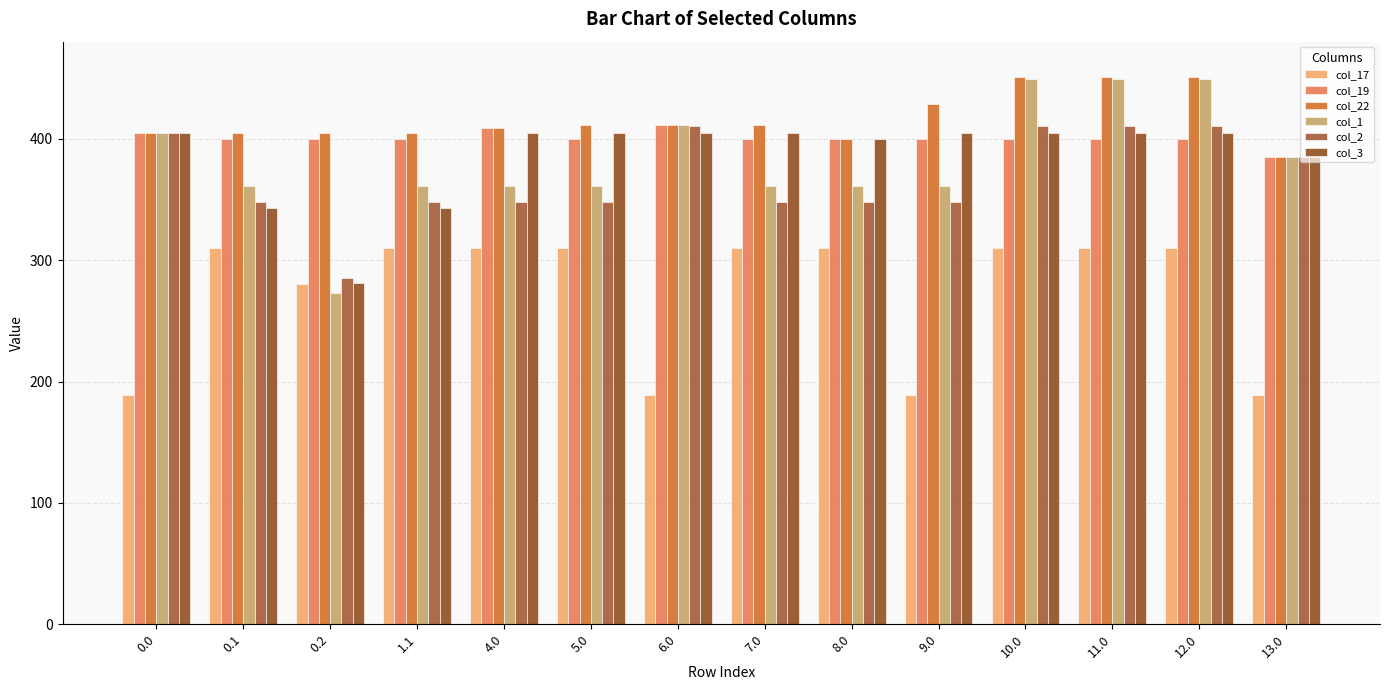

What is the highest value of the col_1 series?

449.5